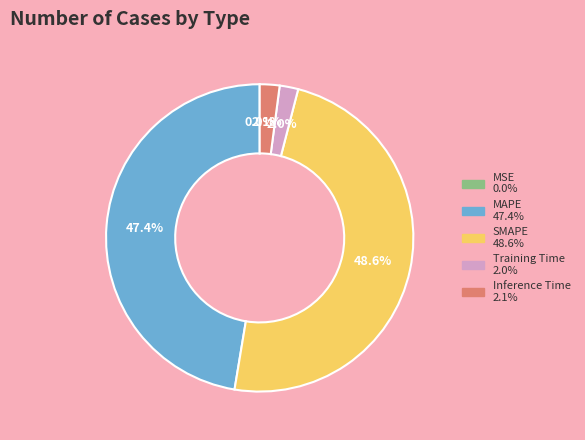

What is the largest slice in the pie chart?

SMAPE